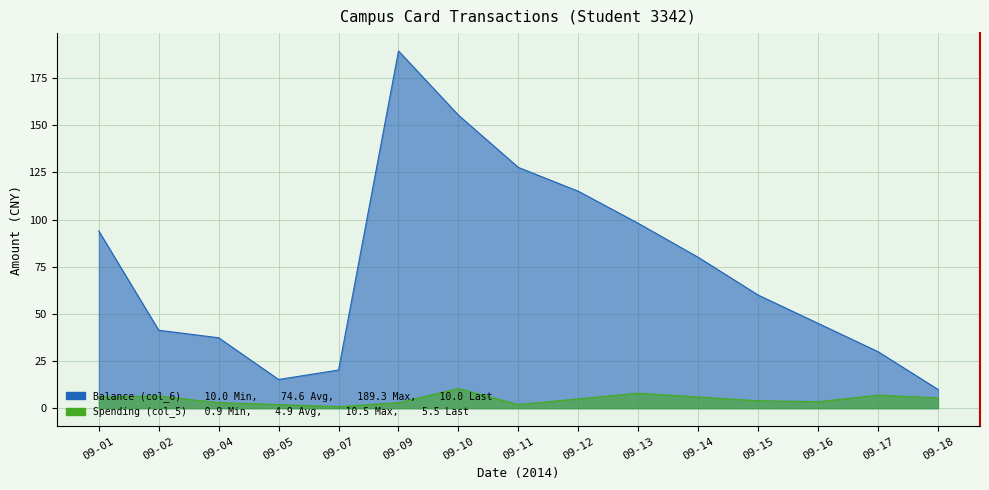

Between 09-02 and 09-07, which series saw the biggest shift?

Balance (col_6)